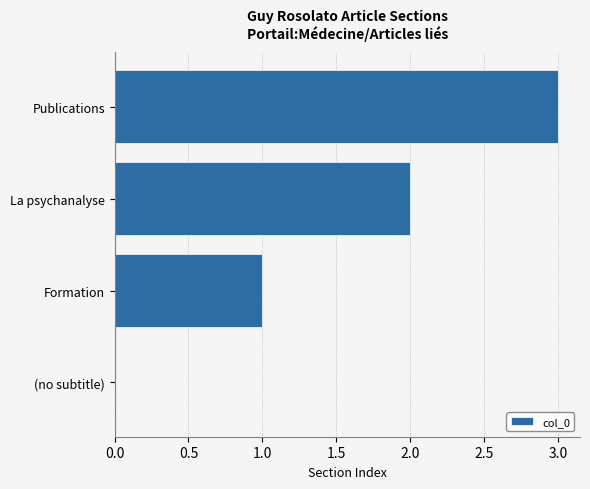

What is the sum of the values at Publications and Formation?

4